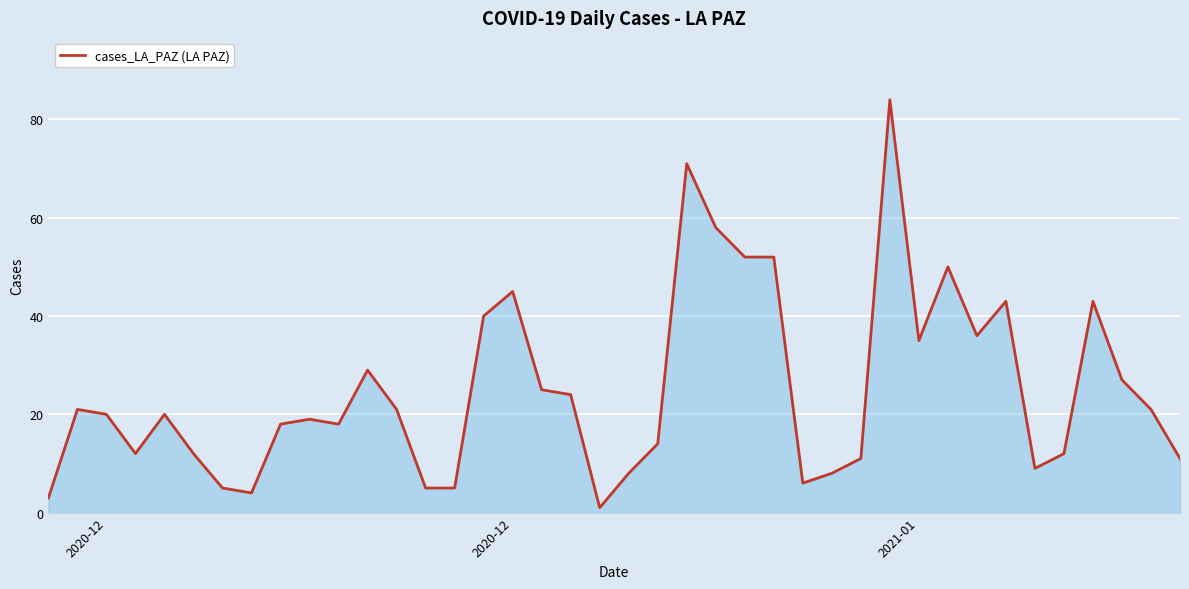

What is the value of the 26th point from the left?

52